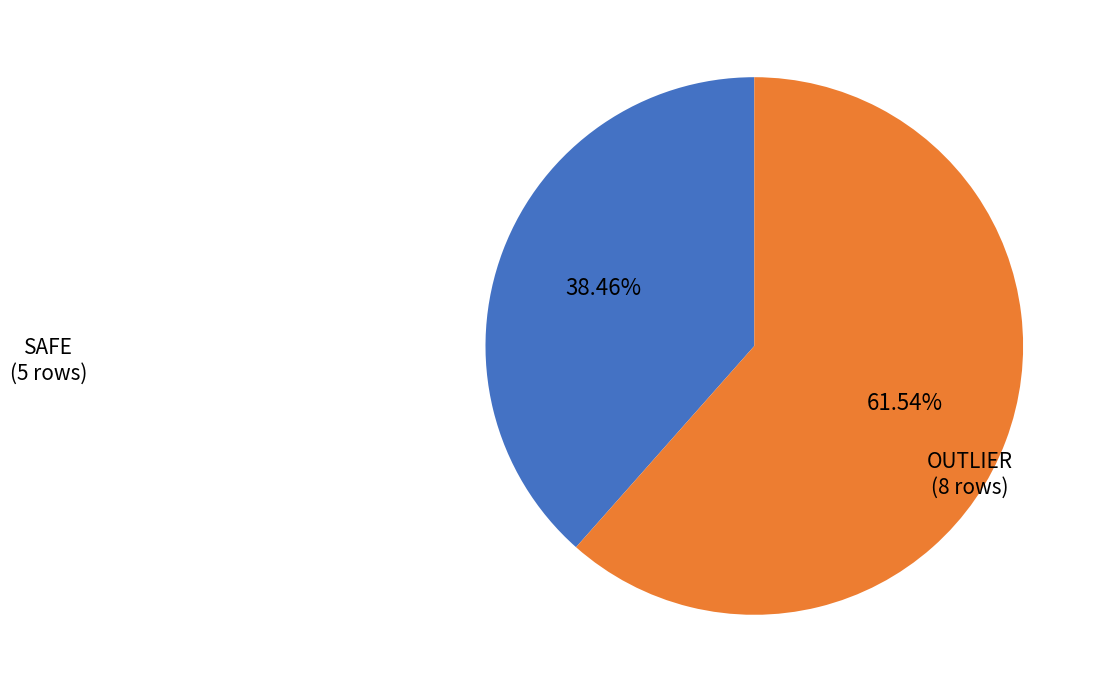

Is there any slice that represents more than half of the pie?

Yes